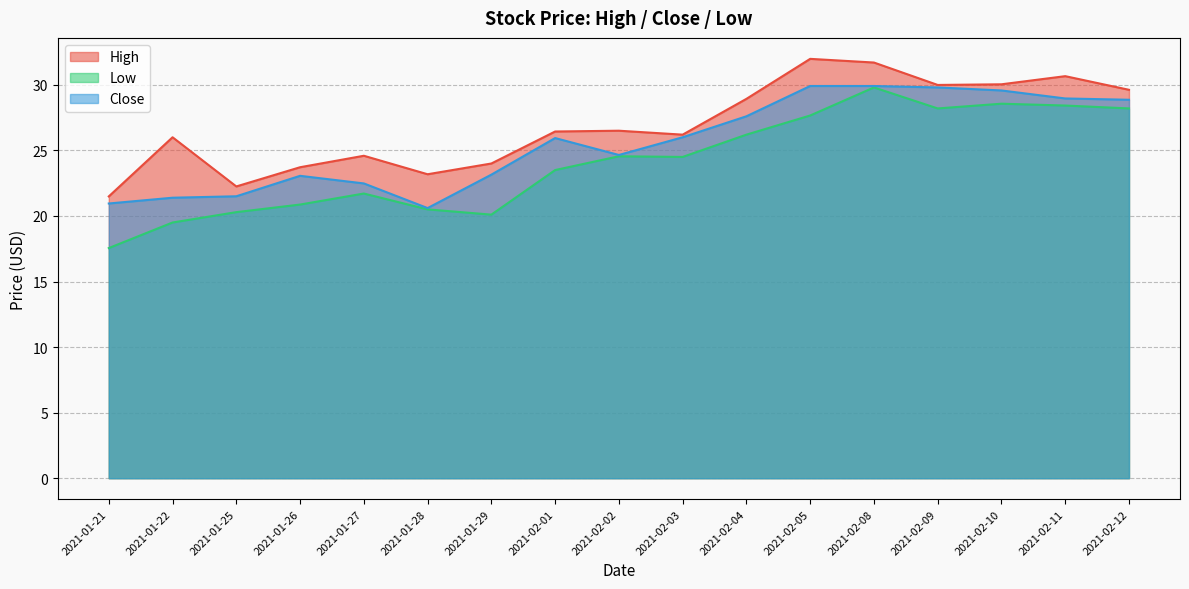

How many distinct data groups are displayed?

3